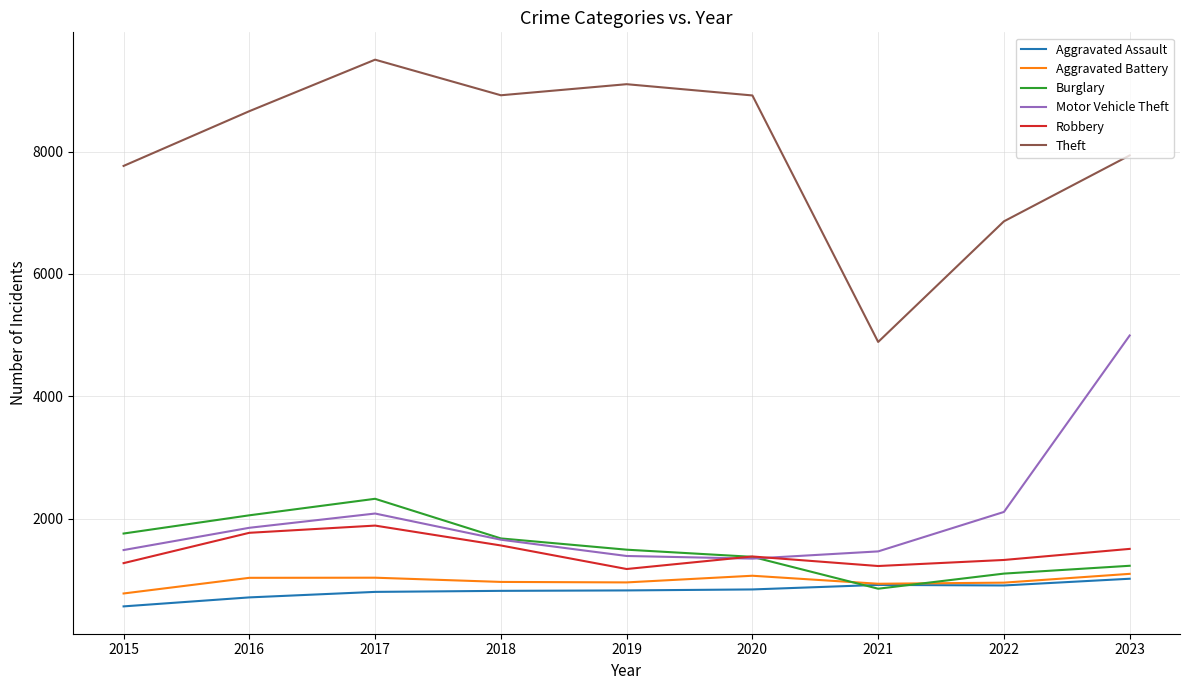

At which label does Aggravated Battery first exceed 964?

2016